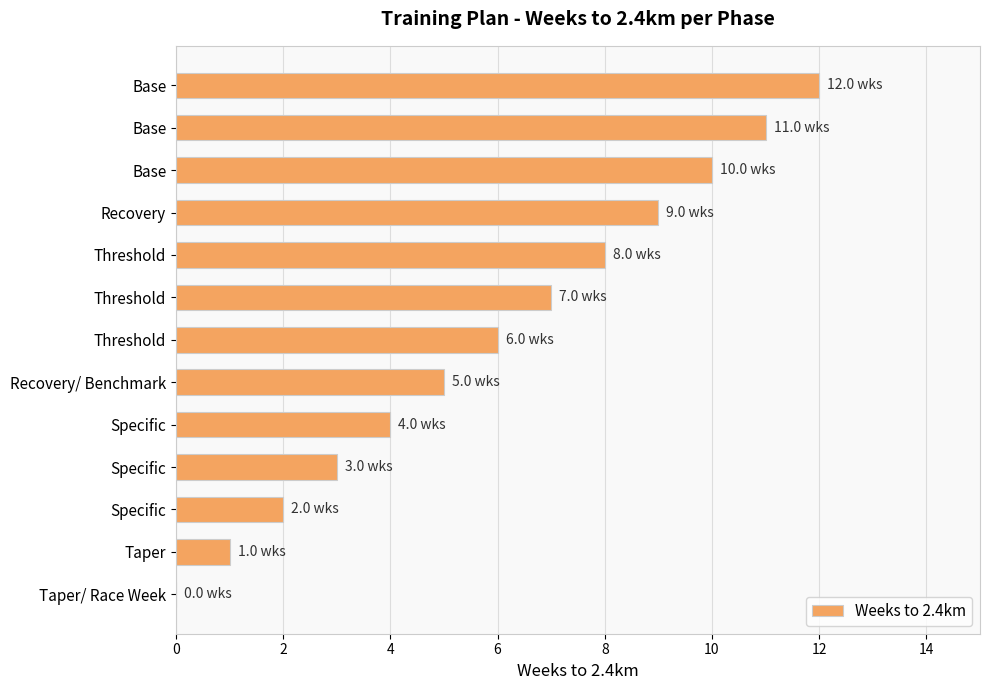

Are the bars horizontal?

Yes